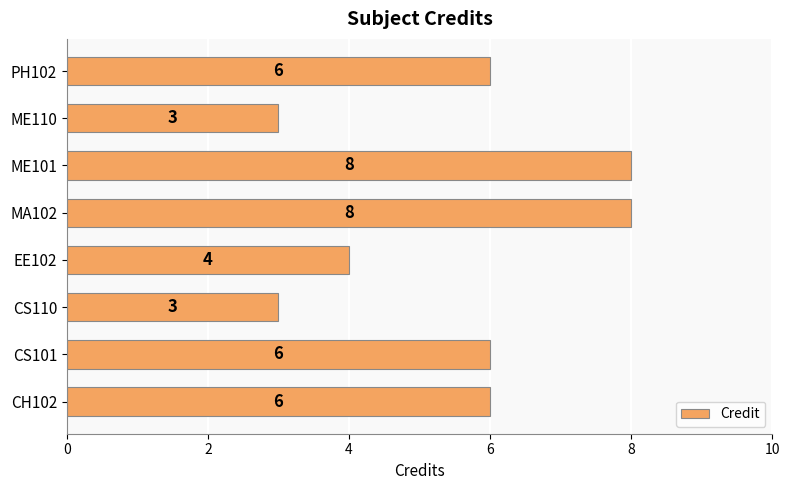

Is it true that the value at CS110 is 3?

True